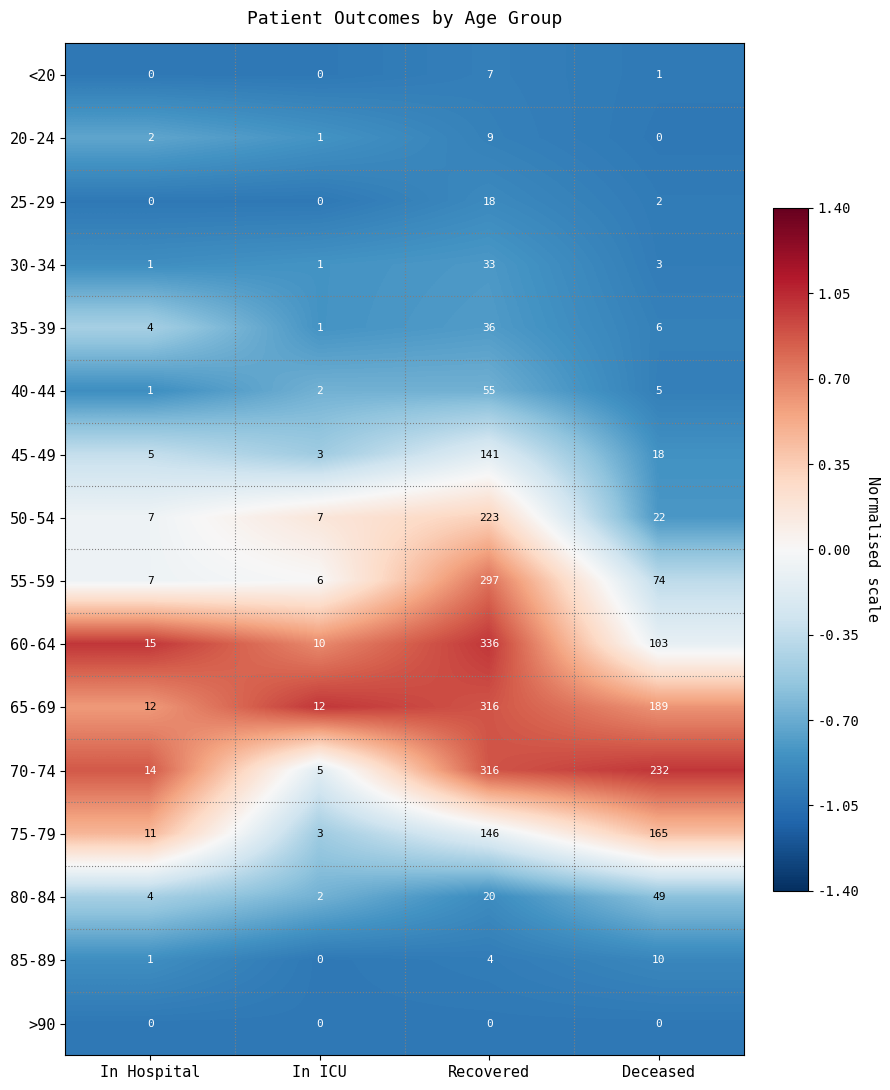

Read the 30-34 value at Recovered, to the nearest 5.

35